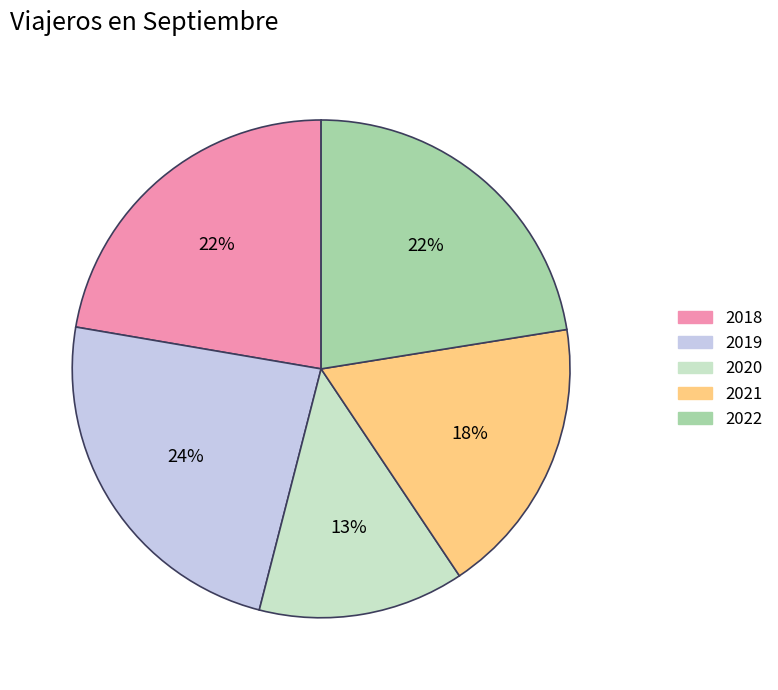

Is it true that 2022 is 9% of the pie?

False